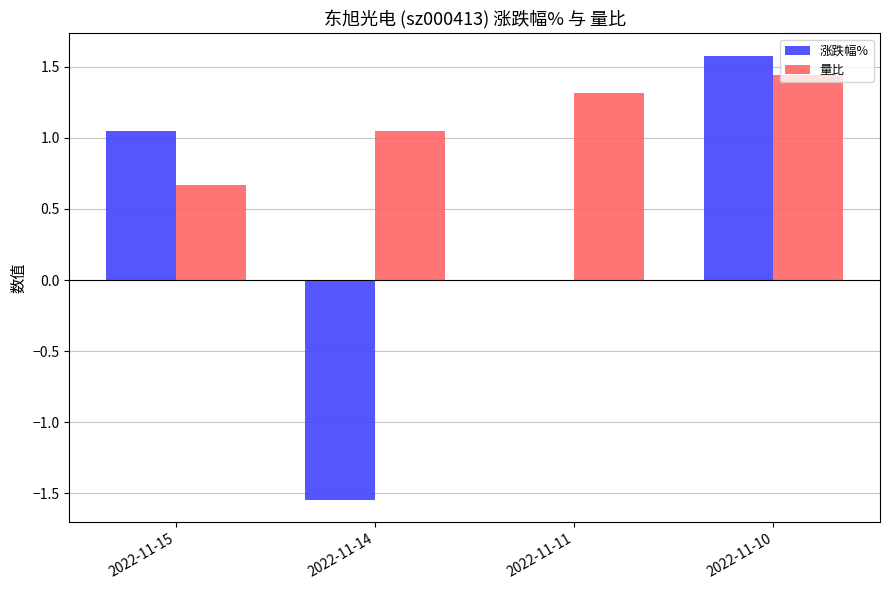

The value of 量比 at 2022-11-15 is 0.7. True or false?

True